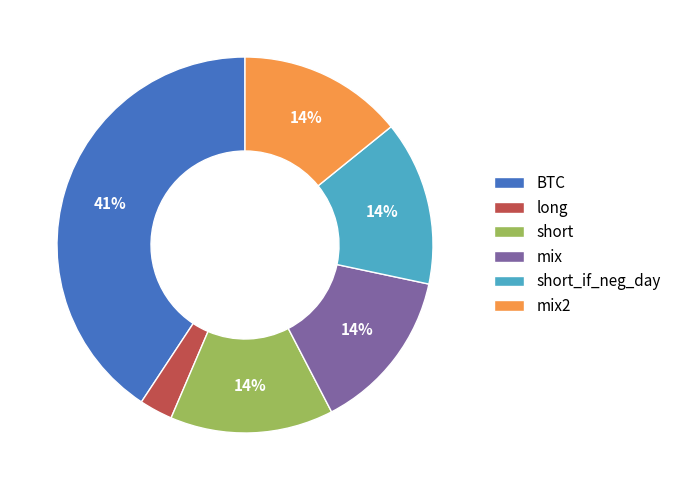

To the nearest percent, what percentage of the pie is short?

14%